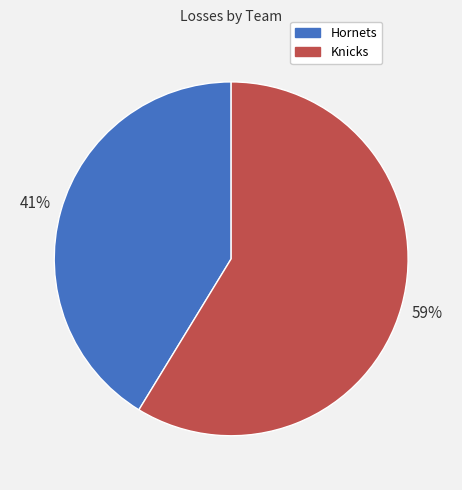

Count the number of slices in the pie.

2